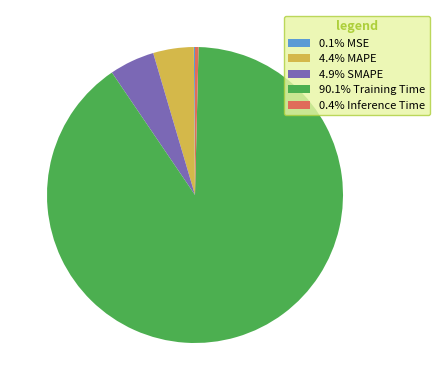

Is the sum of 4.9% SMAPE and 4.4% MAPE greater than half?

No